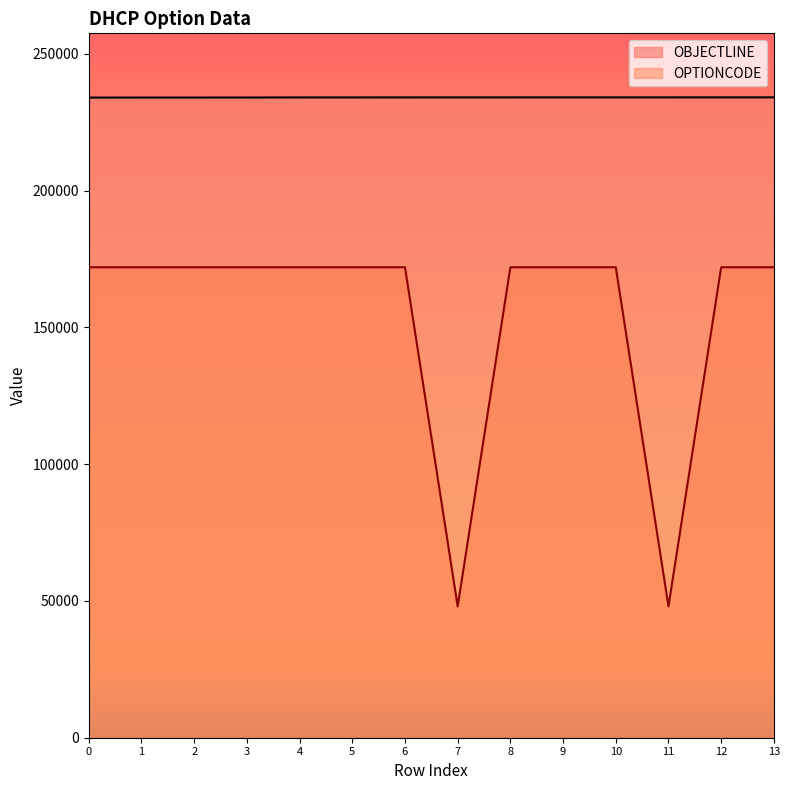

Reading right to left, extract all data points from this chart.

OBJECTLINE: 13=234.1	12=234.1	11=234.1	10=234.1	9=234.1	8=234.1	7=234.1	6=234.1	5=234.1	4=234.1	3=234.1	2=234.0	1=234.0	0=234.0
OPTIONCODE: 13=172.0	12=172.0	11=48.0	10=172.0	9=172.0	8=172.0	7=48.0	6=172.0	5=172.0	4=172.0	3=172.0	2=172.0	1=172.0	0=172.0